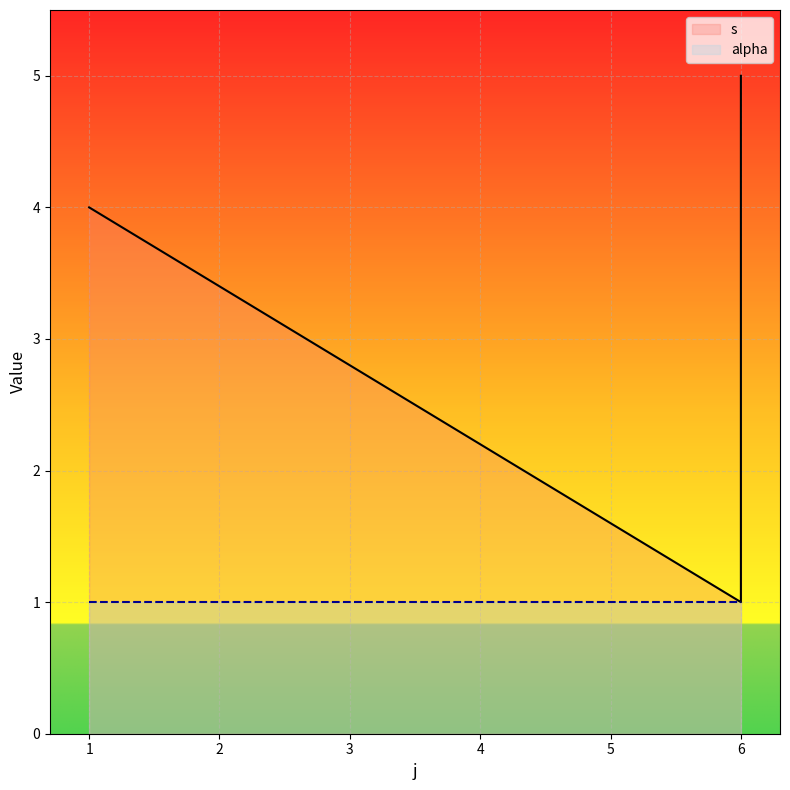

True or false: alpha has more than 0 points higher than both neighbors.

False